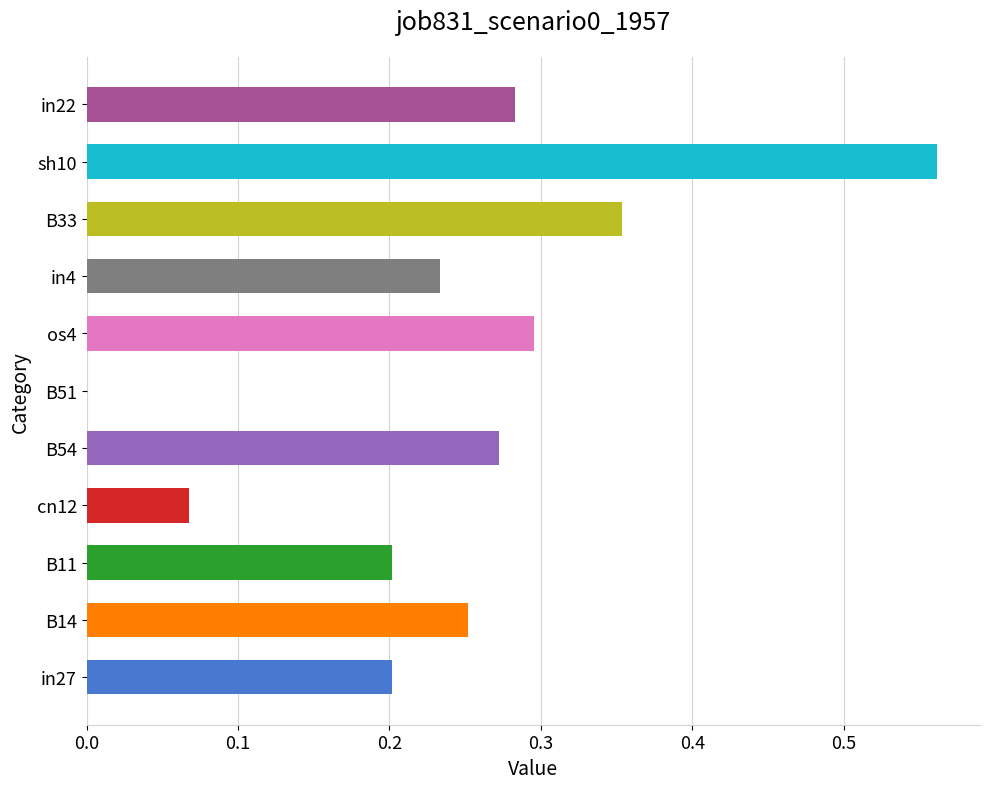

Count the values in the range 0 to 1.

11